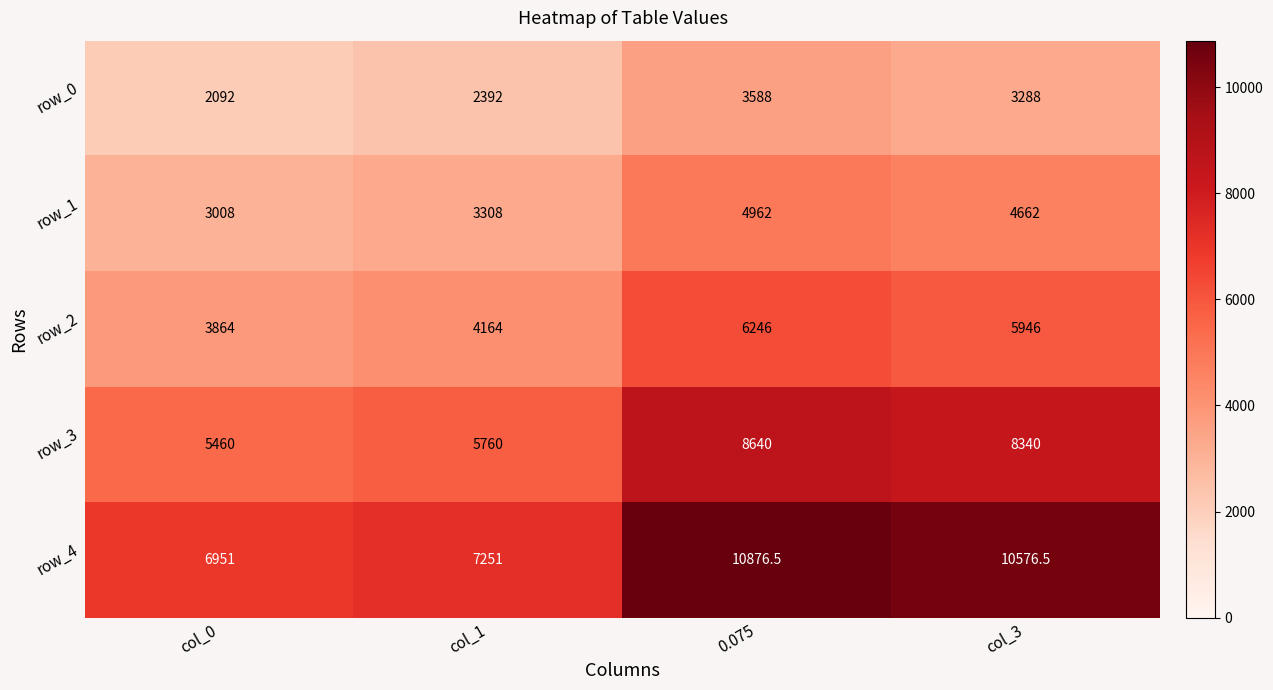

How many data points does each series have?

4